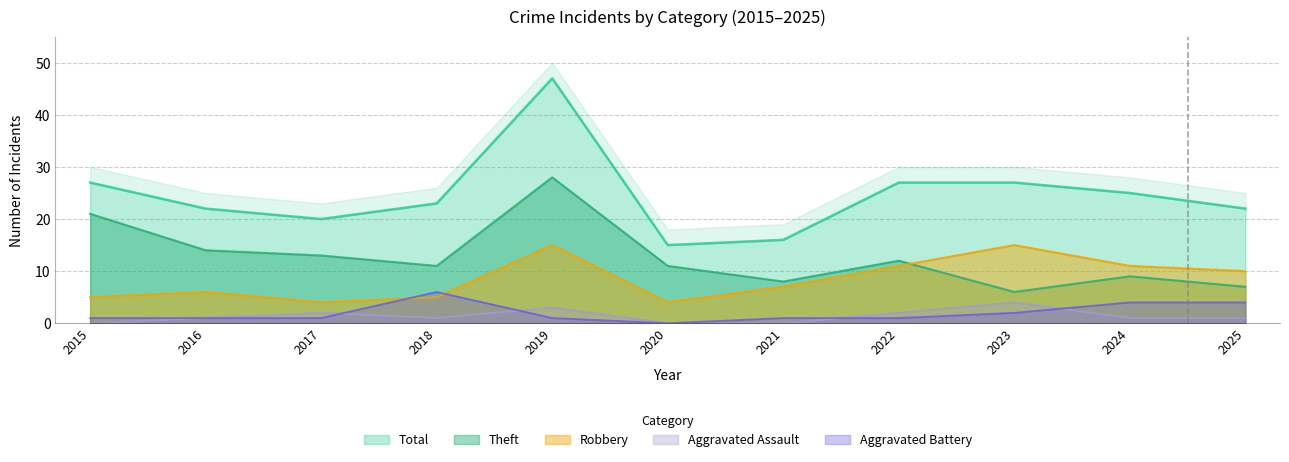

True or false: Total has more than 2 points higher than both neighbors.

False